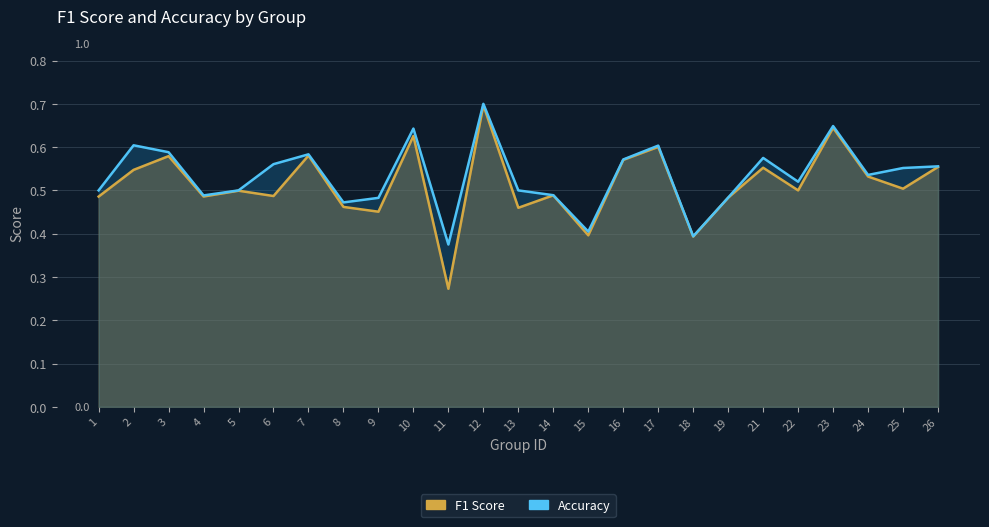

Reading right to left, transcribe all the data shown in this chart.

f1: 26=0.6	25=0.5	24=0.5	23=0.6	22=0.5	21=0.6	19=0.5	18=0.4	17=0.6	16=0.6	15=0.4	14=0.5	13=0.5	12=0.7	11=0.3	10=0.6	9=0.5	8=0.5	7=0.6	6=0.5	5=0.5	4=0.5	3=0.6	2=0.5	1=0.5
accuracy: 26=0.6	25=0.6	24=0.5	23=0.6	22=0.5	21=0.6	19=0.5	18=0.4	17=0.6	16=0.6	15=0.4	14=0.5	13=0.5	12=0.7	11=0.4	10=0.6	9=0.5	8=0.5	7=0.6	6=0.6	5=0.5	4=0.5	3=0.6	2=0.6	1=0.5